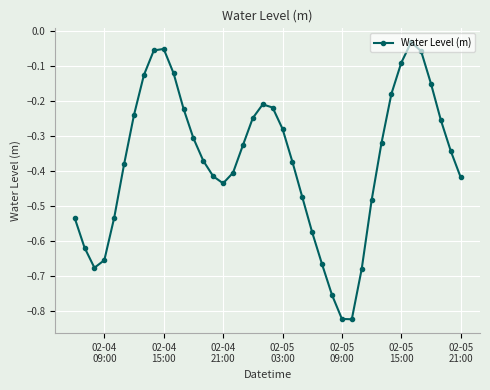

How many points are higher than both their immediate neighbors (excluding endpoints)?

3